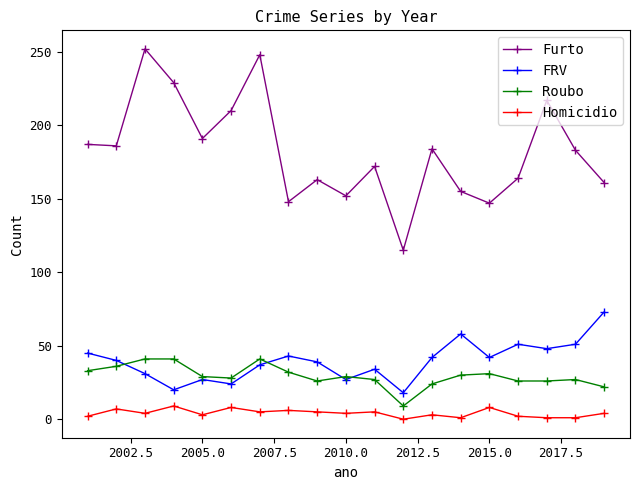

Which series has the widest spread of values?

Furto